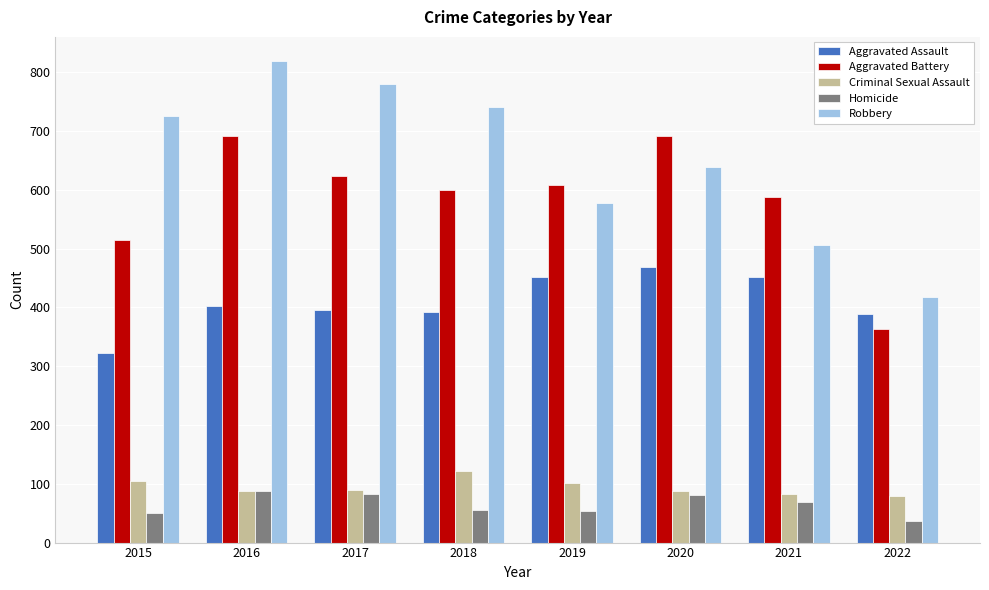

What is the difference between the Homicide values at 2022 and 2021?

32